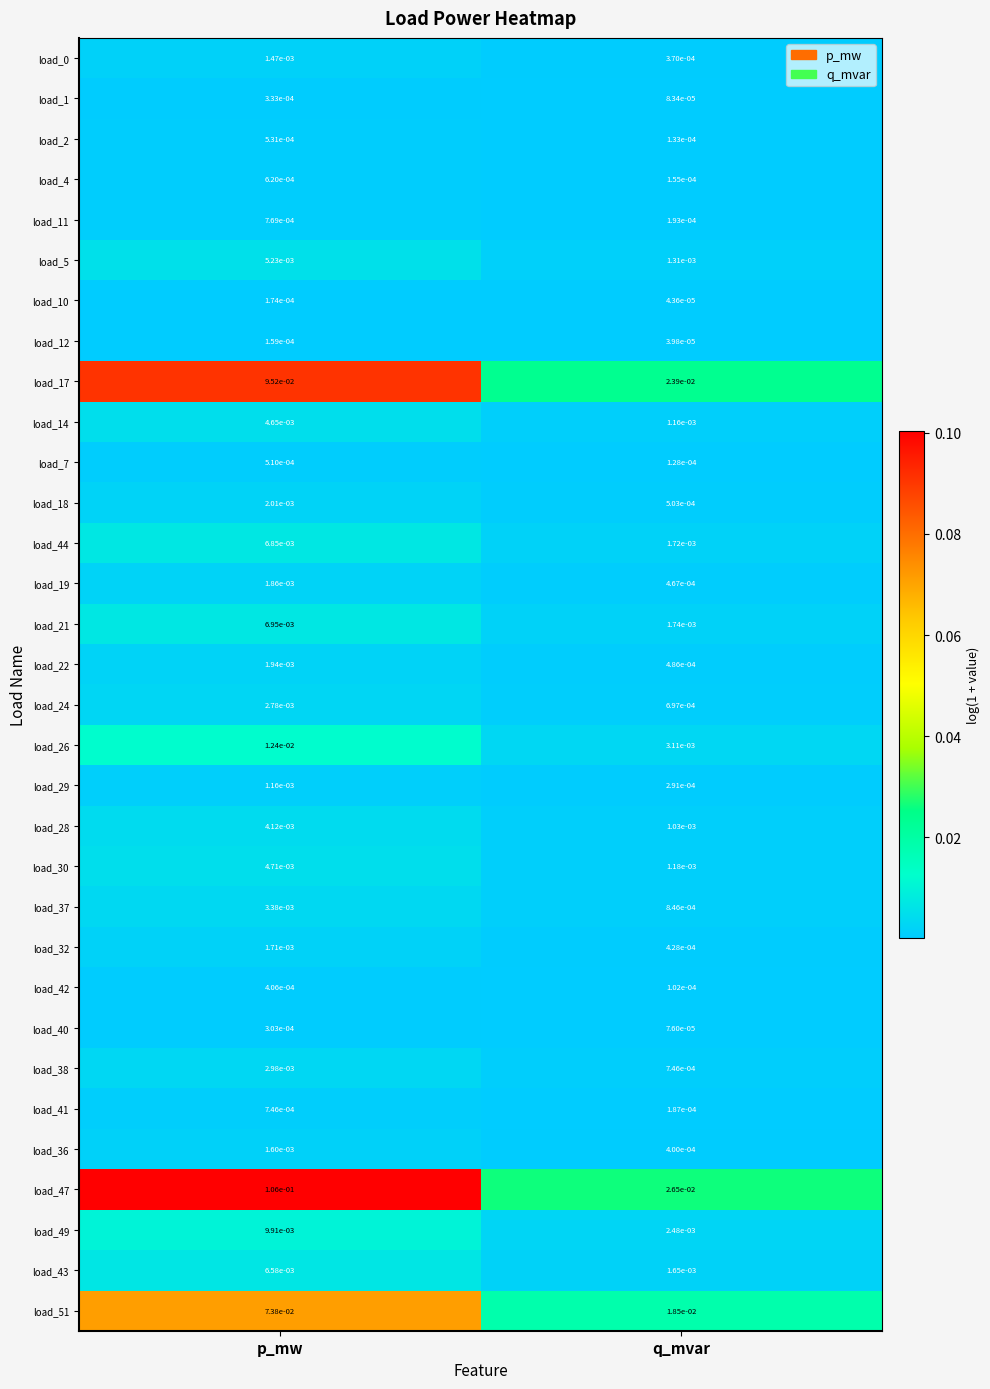

Which series has the largest total across all categories?

load_47